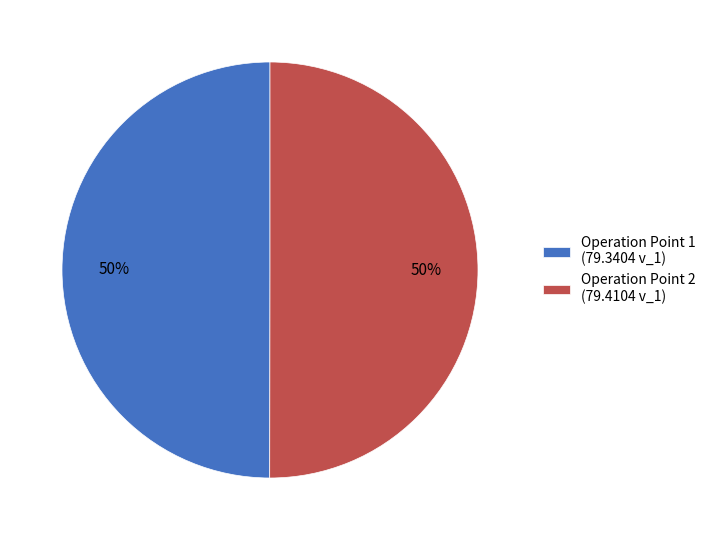

To the nearest percent, what is the average slice percentage?

50%